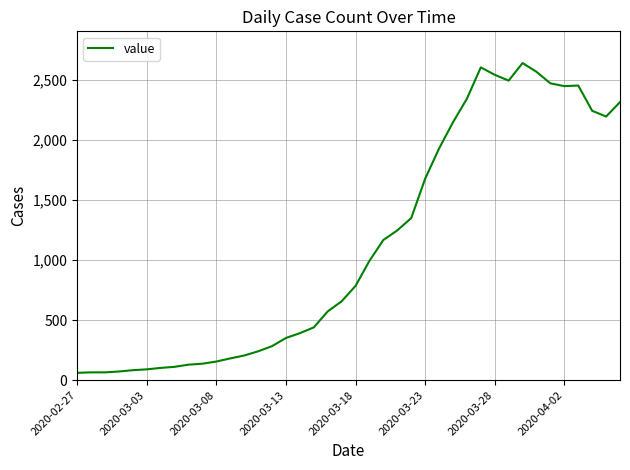

What is the greatest value displayed?

2638